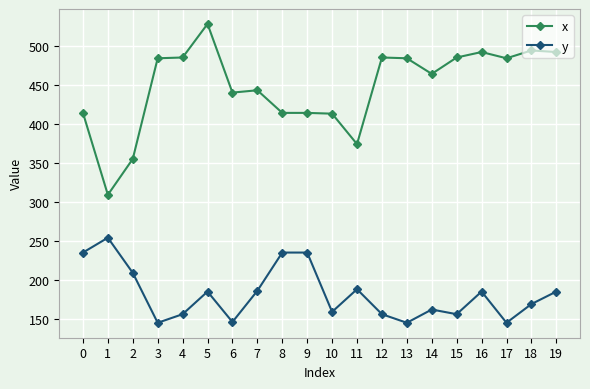

True or false: y has a value of 113 at 1.

False